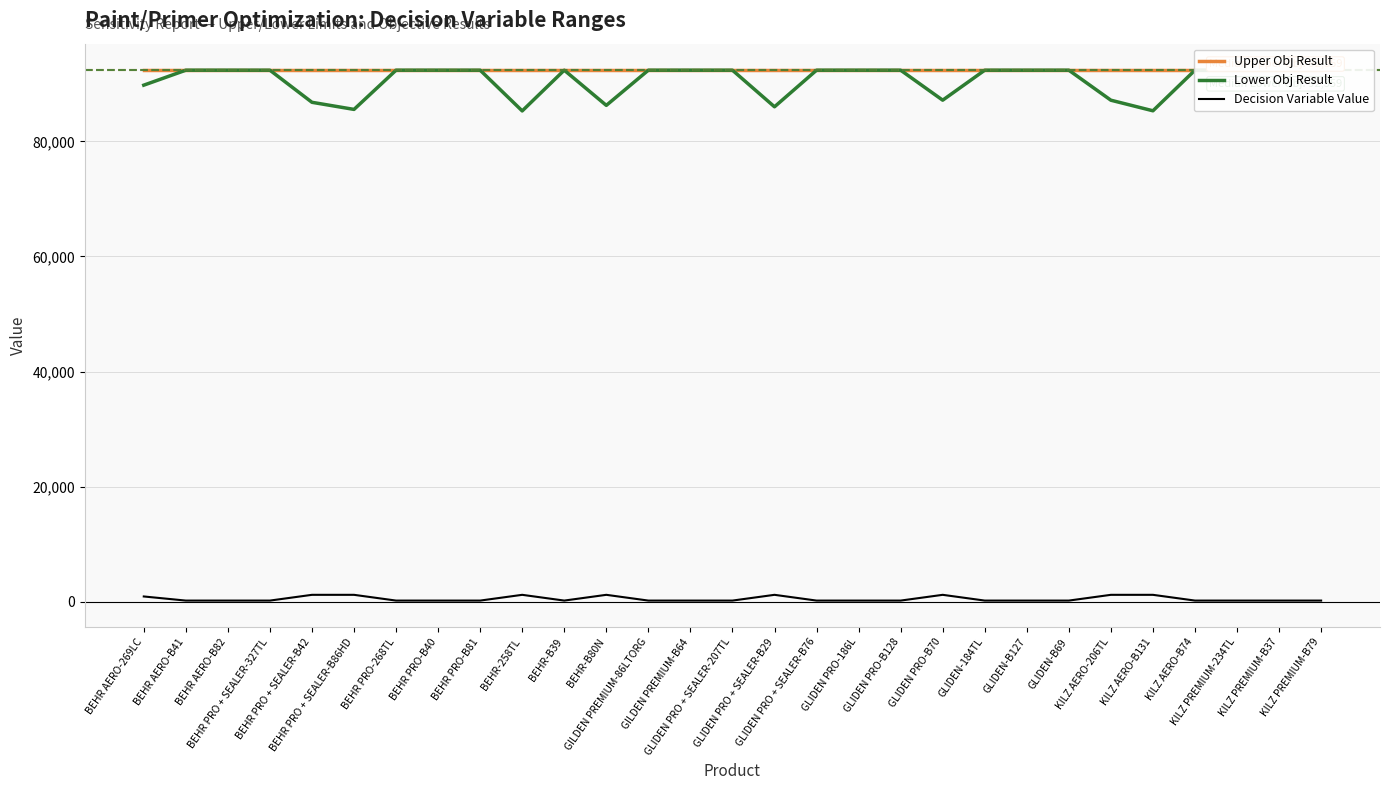

How many distinct data groups are displayed?

3